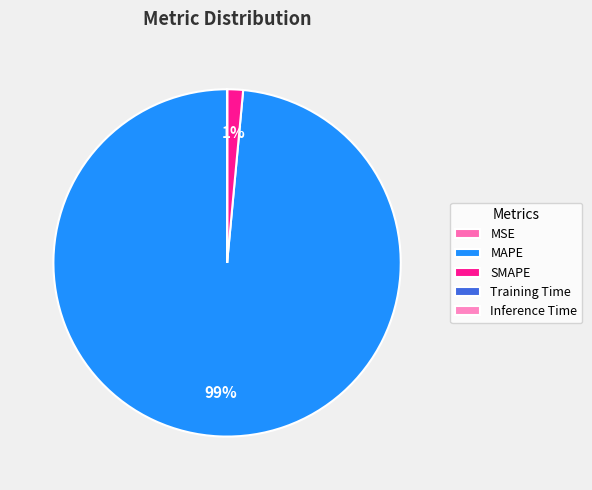

To the nearest percent, what portion does MAPE represent?

99%